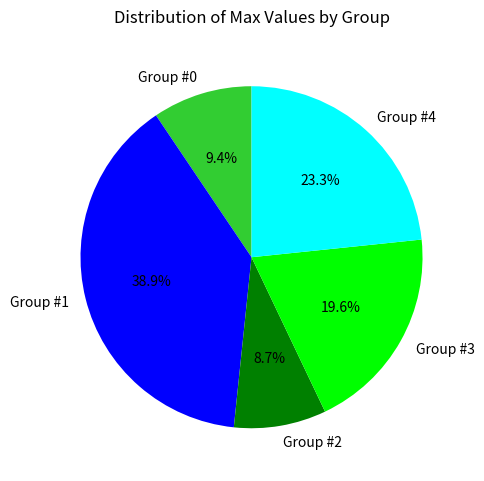

Which has a higher value, Group #4 or Group #1?

Group #1